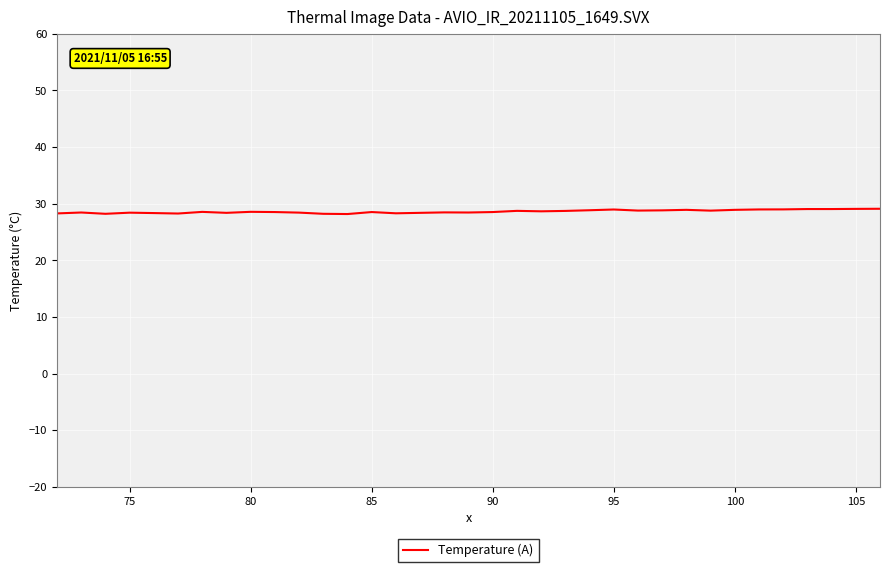

What is the greatest value displayed?

29.1